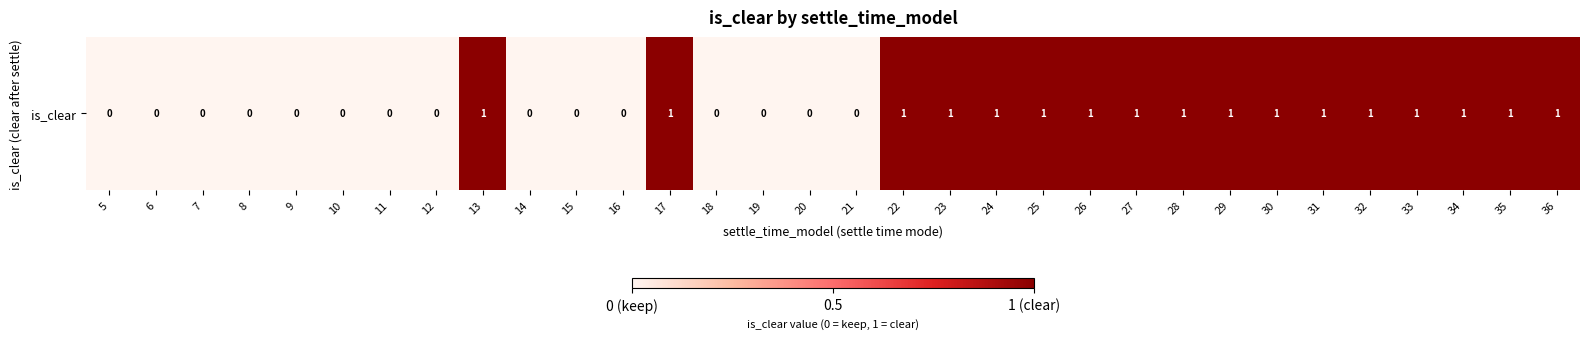

Count the values in the range 0 to 1.

32